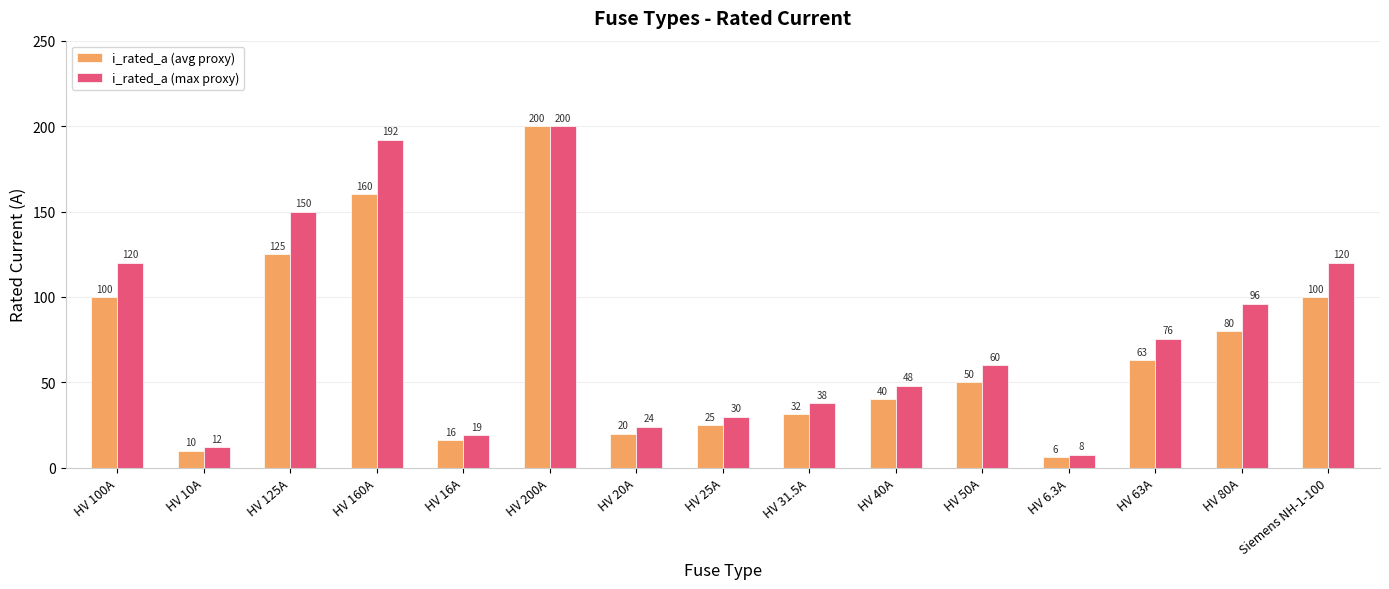

At how many categories does at least one series exceed 186?

2